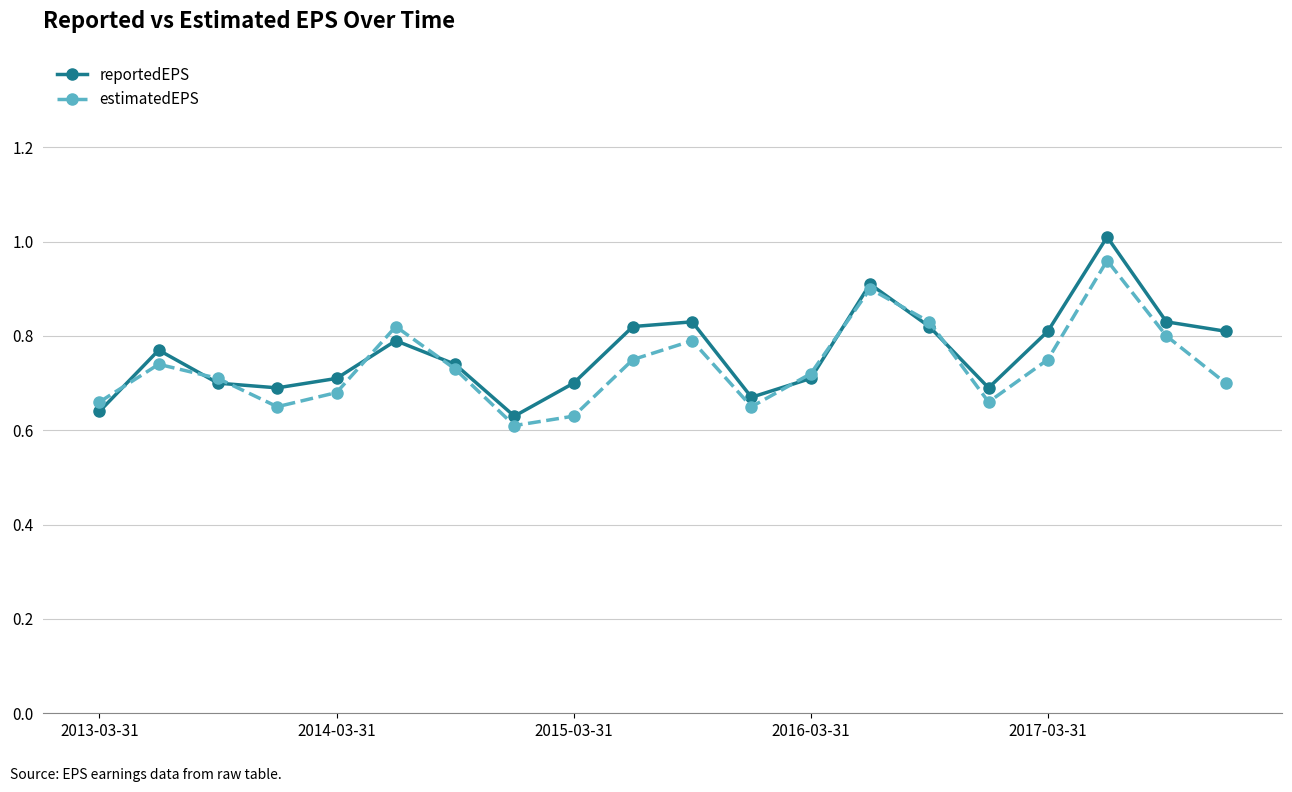

Which series has the widest spread of values?

reportedEPS